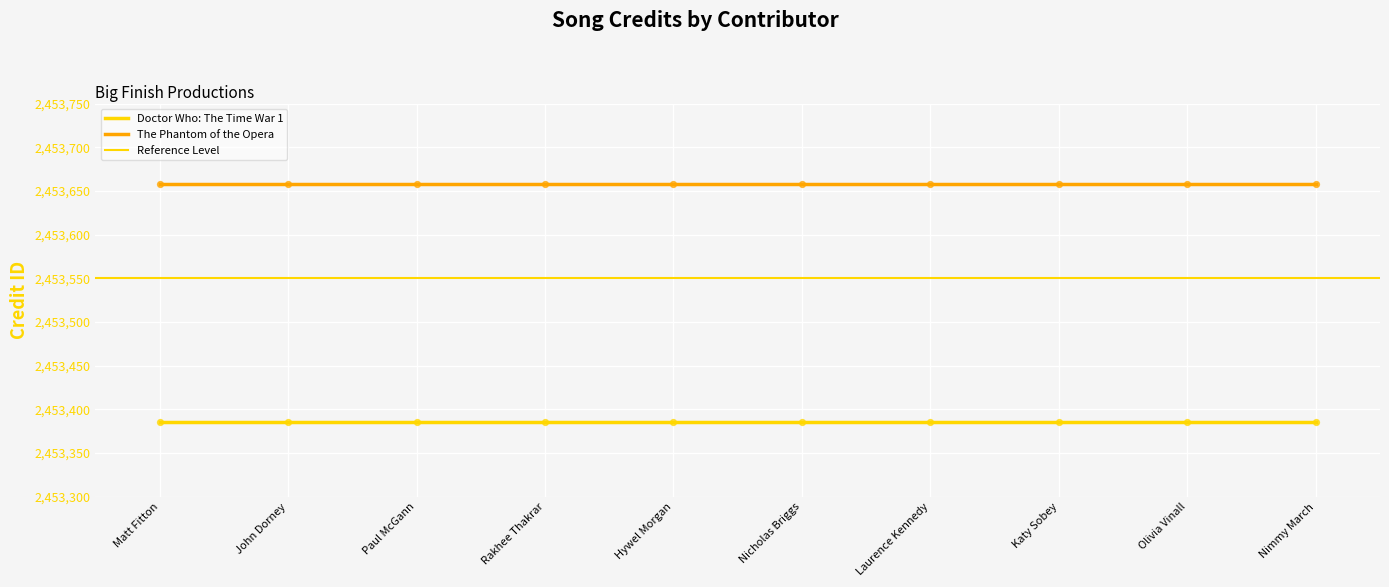

Which series has the largest total across all categories?

The Phantom of the Opera